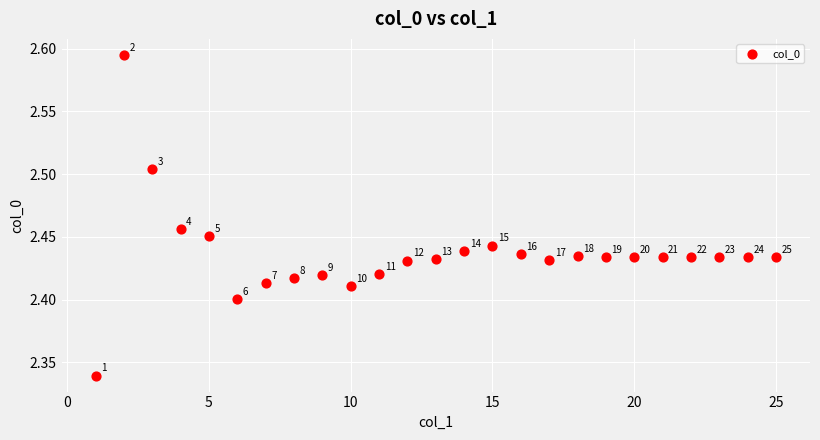

What is the range of Y values (max minus min)?

0.3